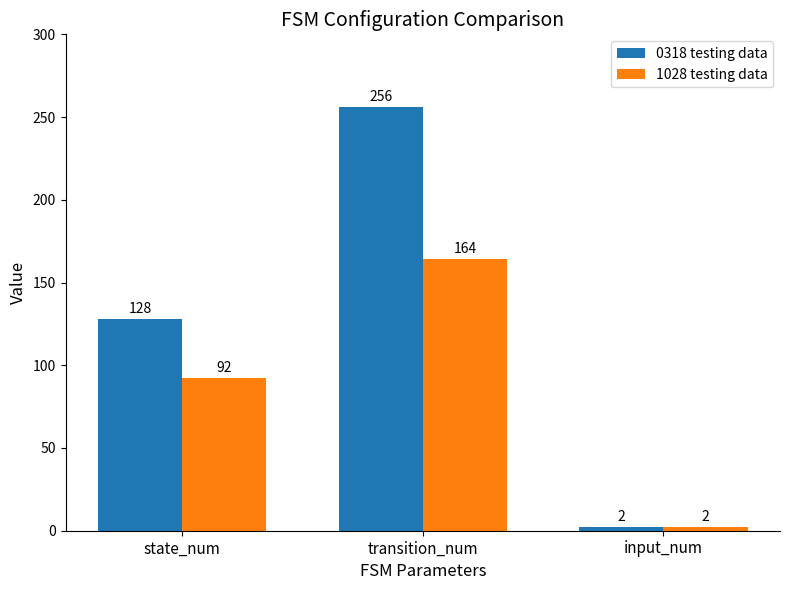

What is the value of the 0318 testing data bar at the 1st from the left?

128